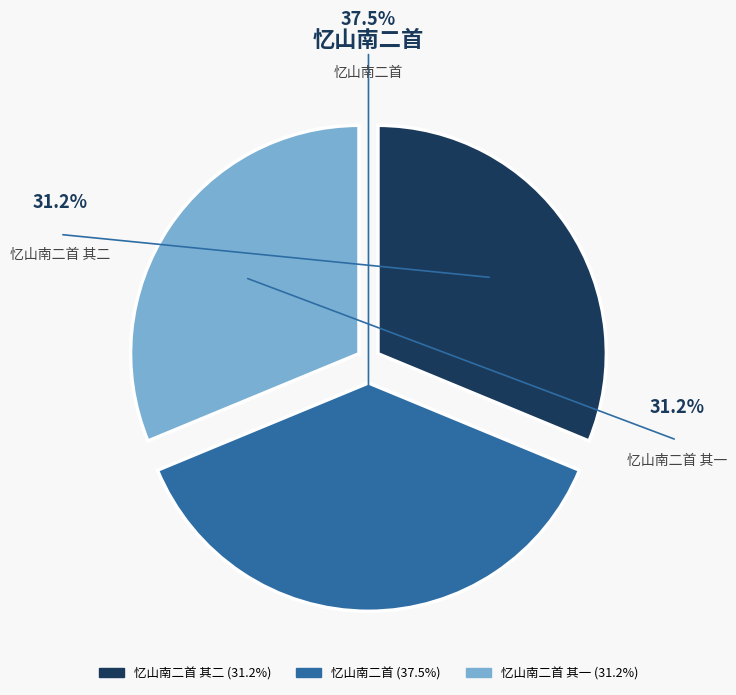

To the nearest percent, what portion does 忆山南二首 其二 represent?

31%